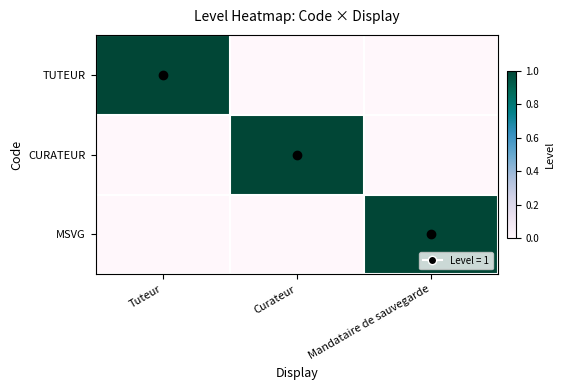

Rank the series at Mandataire de sauvegarde from lowest to highest value.

TUTEUR, CURATEUR, MSVG